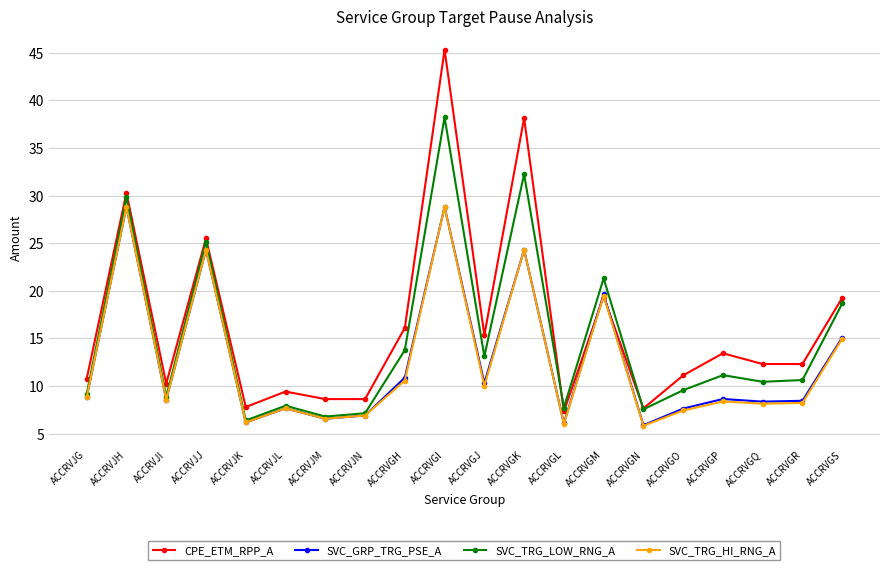

What is the value of the SVC_TRG_HI_RNG_A point at the 1st from the left?

8.8